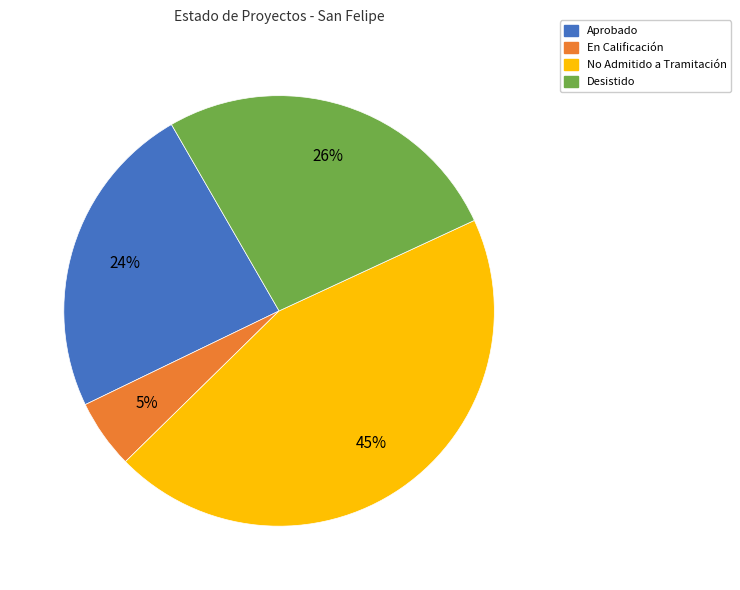

To the nearest percent, what is the average slice percentage?

25%